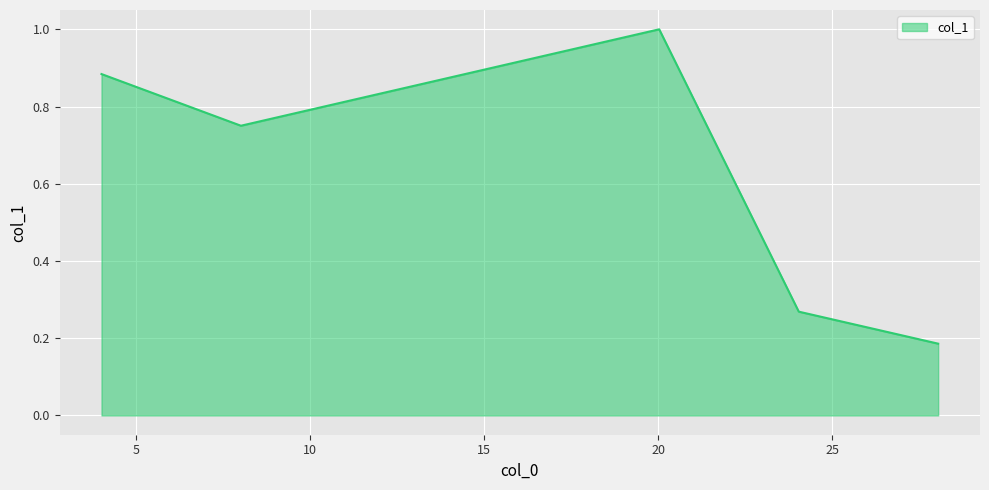

What is the maximum value shown in the chart?

1.0